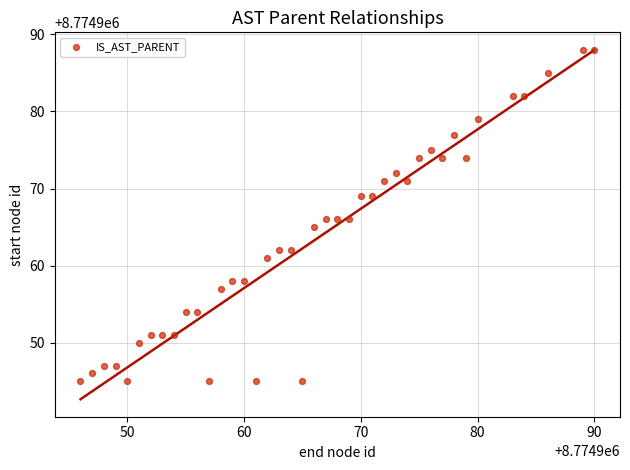

What is the range of X values (max minus min)?

44